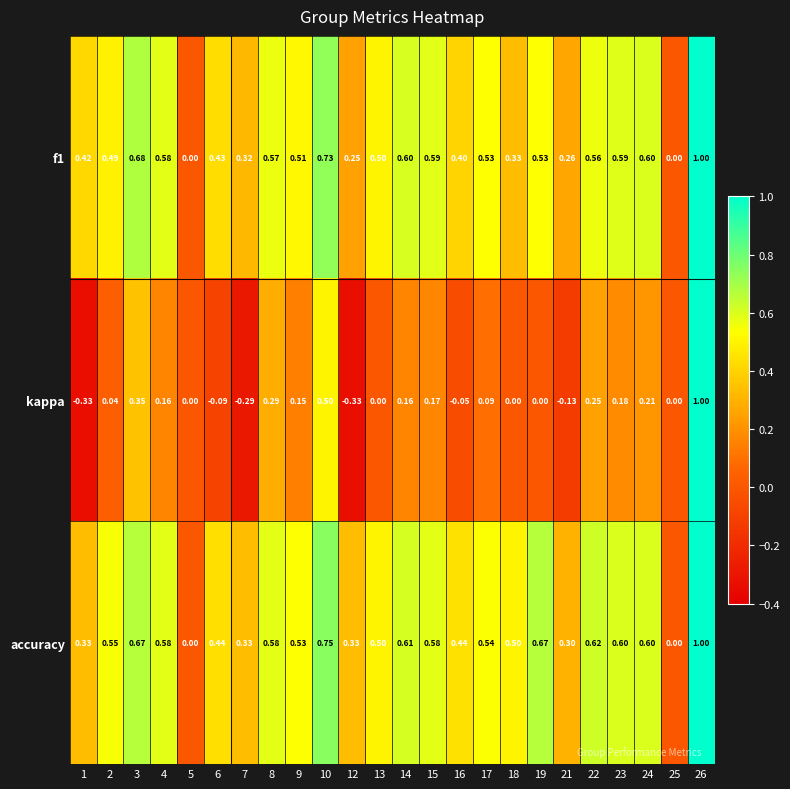

Which series has the largest total across all categories?

accuracy